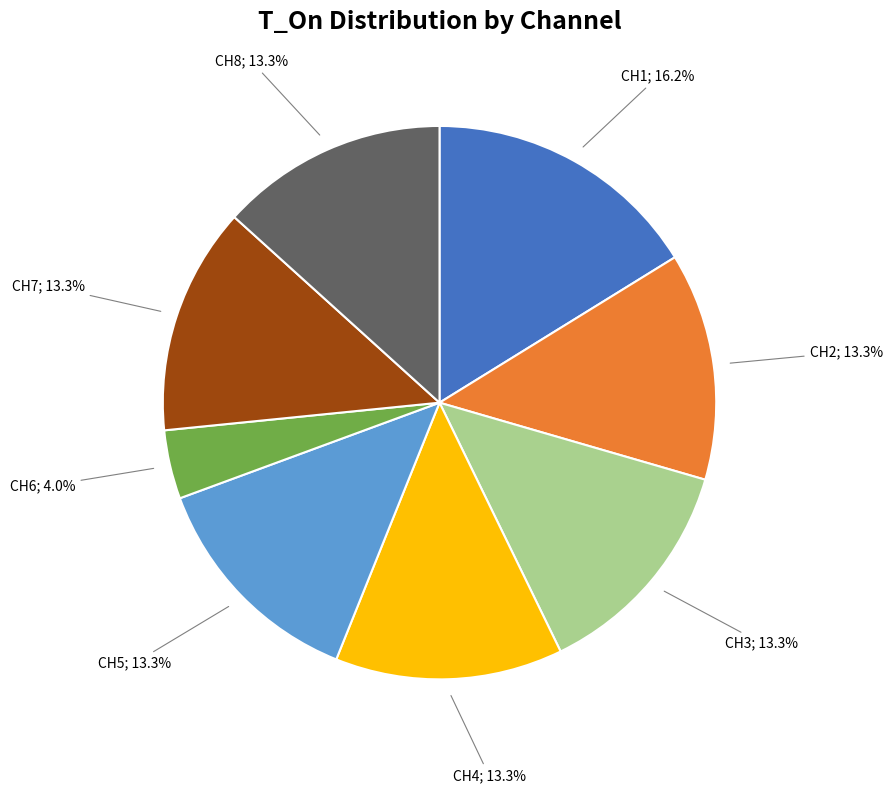

To the nearest percent, what is the difference between the largest and smallest slice percentages?

12%